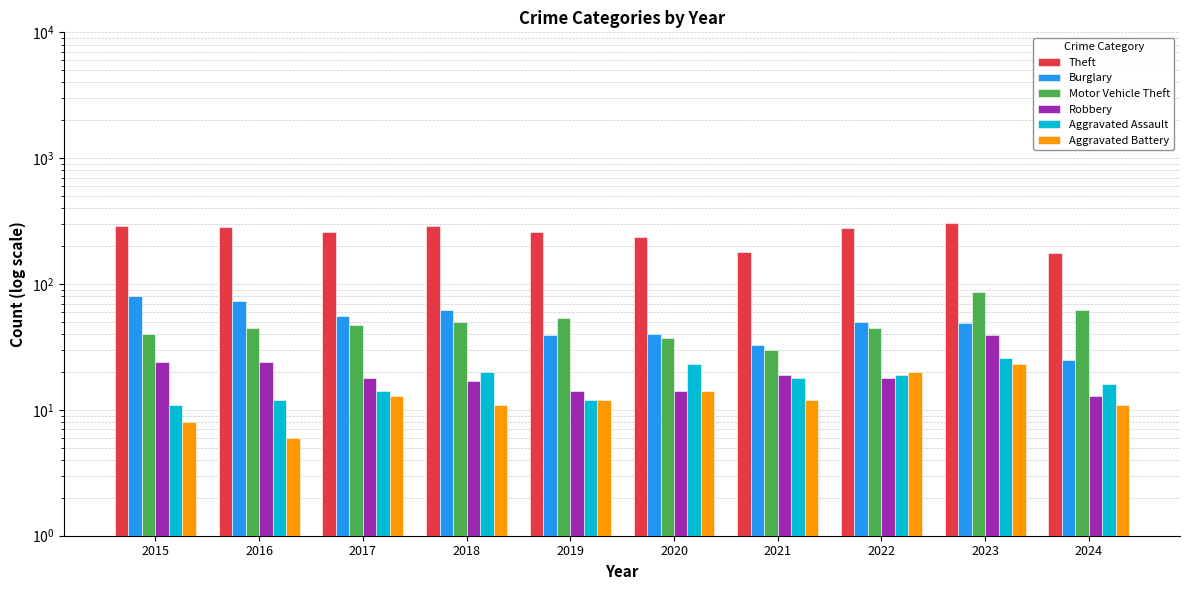

At which label does Motor Vehicle Theft first exceed 47?

2018